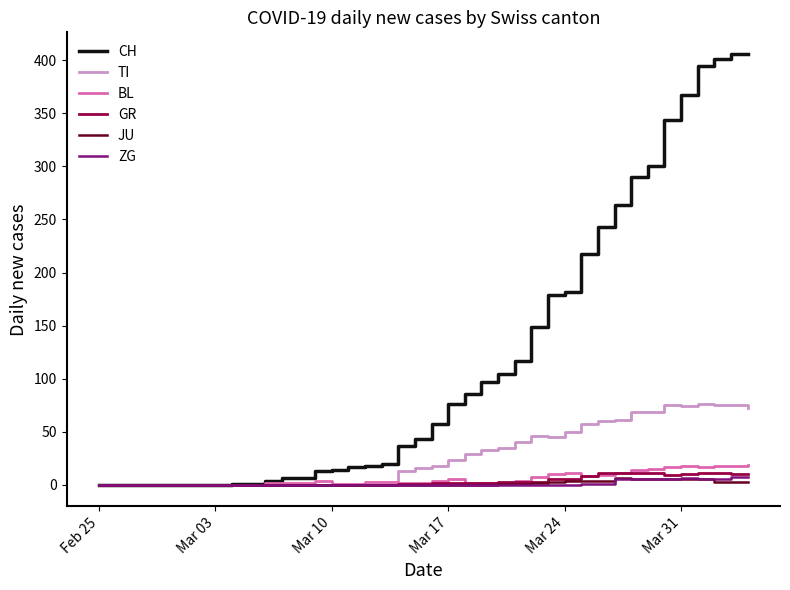

Which series has the largest range (max minus min)?

CH